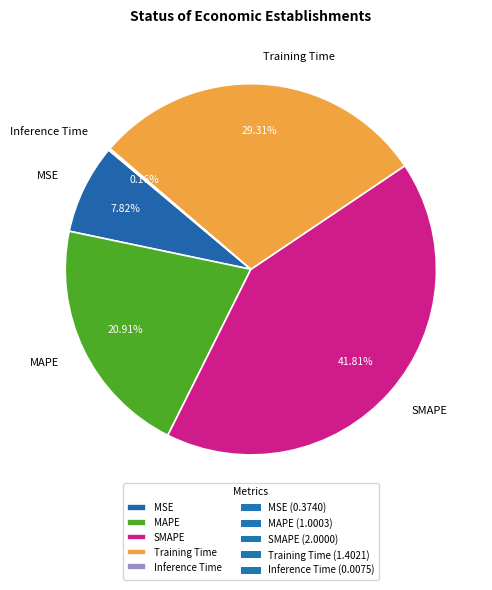

To the nearest percent, what percentage of the pie is SMAPE?

42%